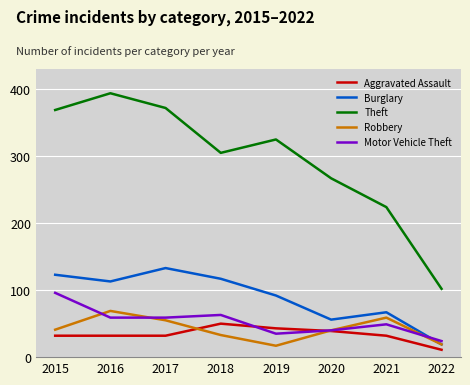

What value does the Motor Vehicle Theft series have at 2018, to the nearest 10?

60